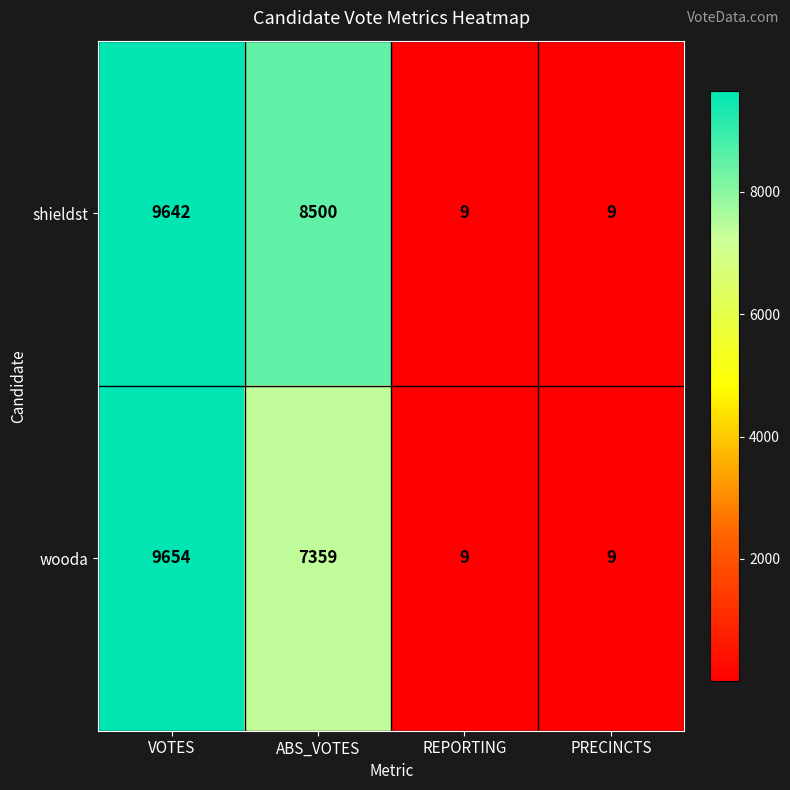

At which category is the sum across all series the highest?

VOTES